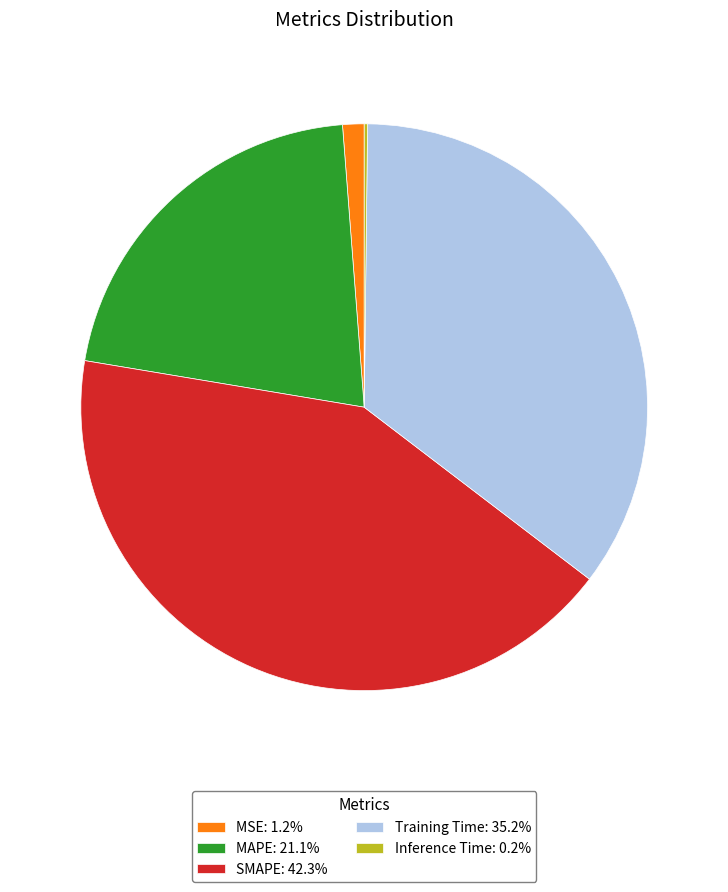

What is the ratio of the value at MAPE: 21.1% to the value at SMAPE: 42.3%?

0.5